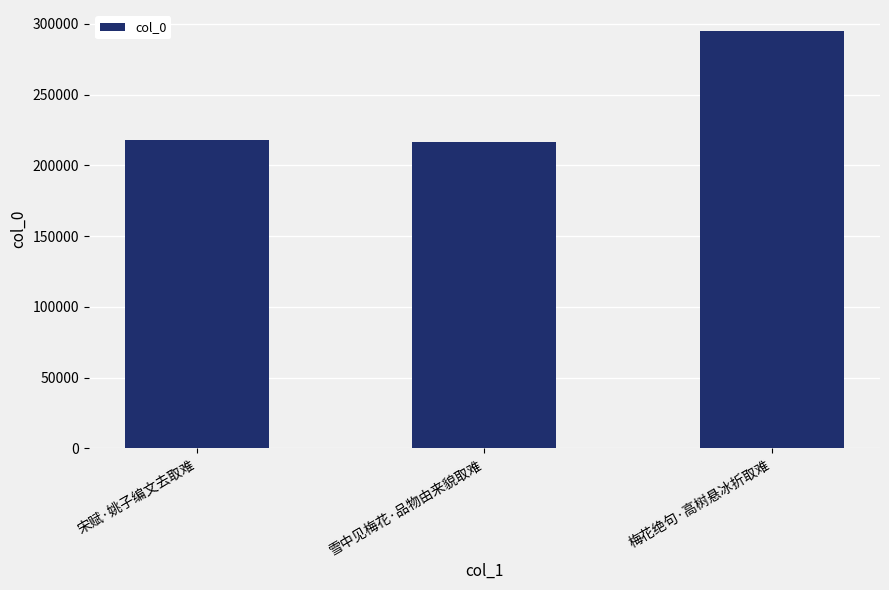

Is it true that the value at 梅花绝句·高树悬冰折取难 is 294996?

True